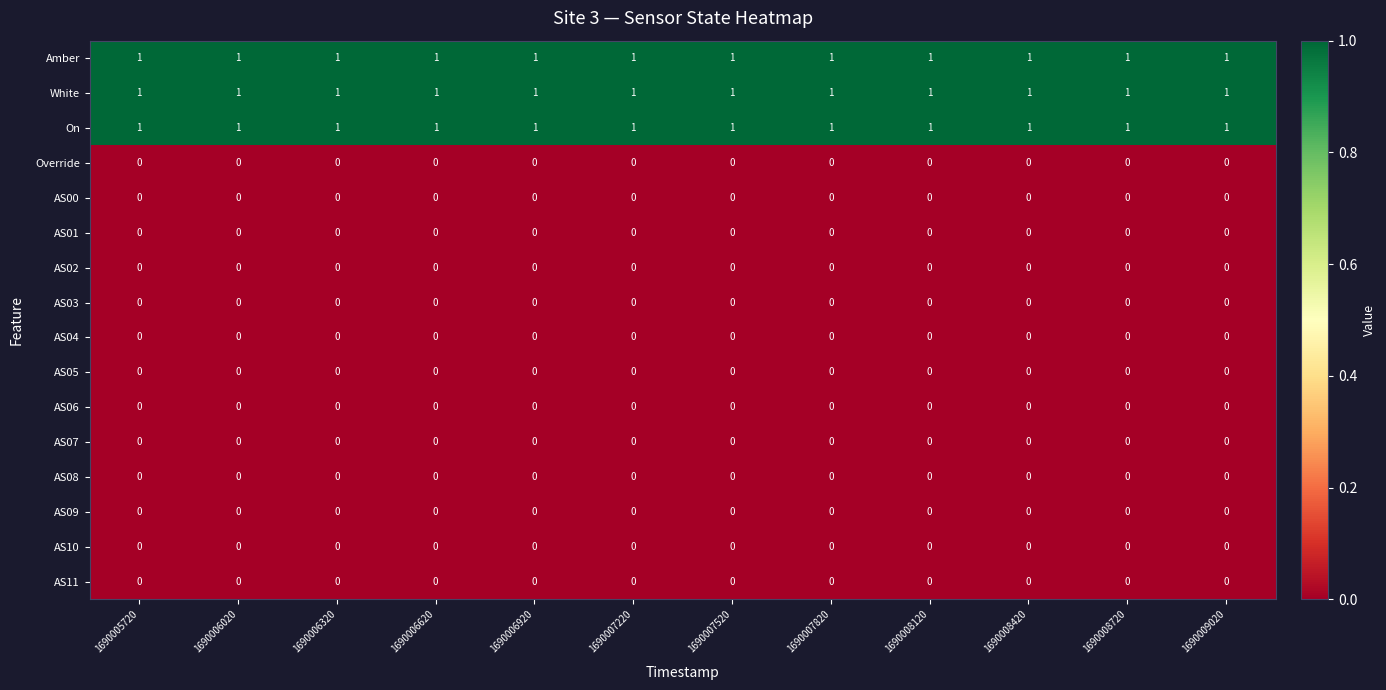

True or false: AS09 has a value of 0 at 1690007220.

True